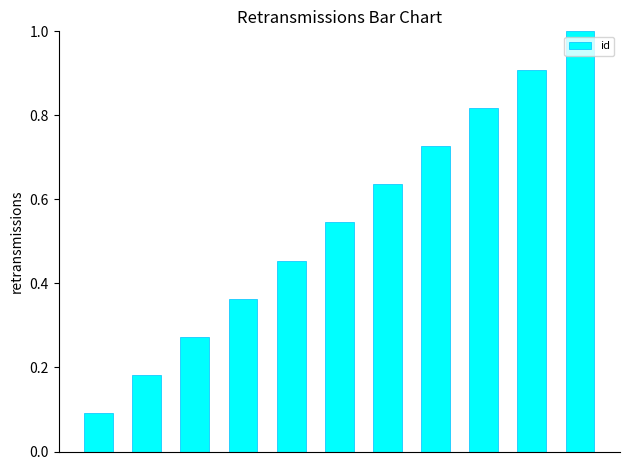

What is the difference between the maximum and minimum values?

0.9